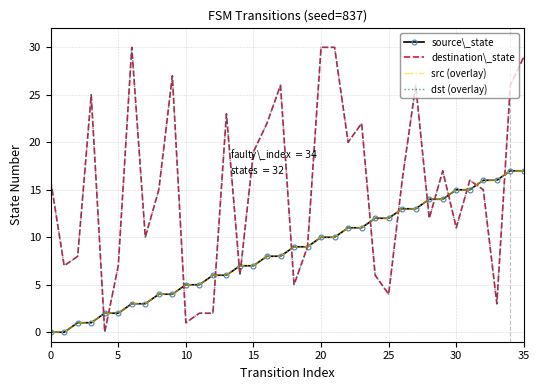

How many interior local peaks does the dst (overlay) series have?

9